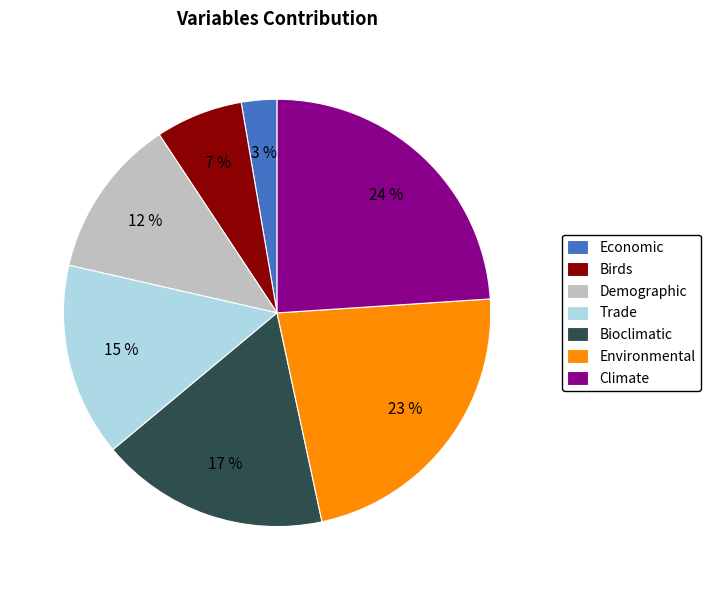

What is the largest slice in the pie chart?

Climate